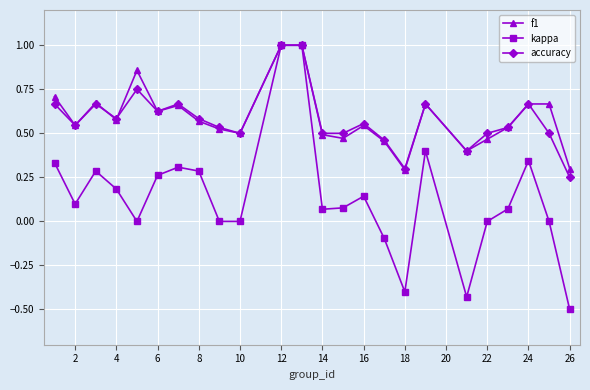

Which series has the largest range (max minus min)?

kappa